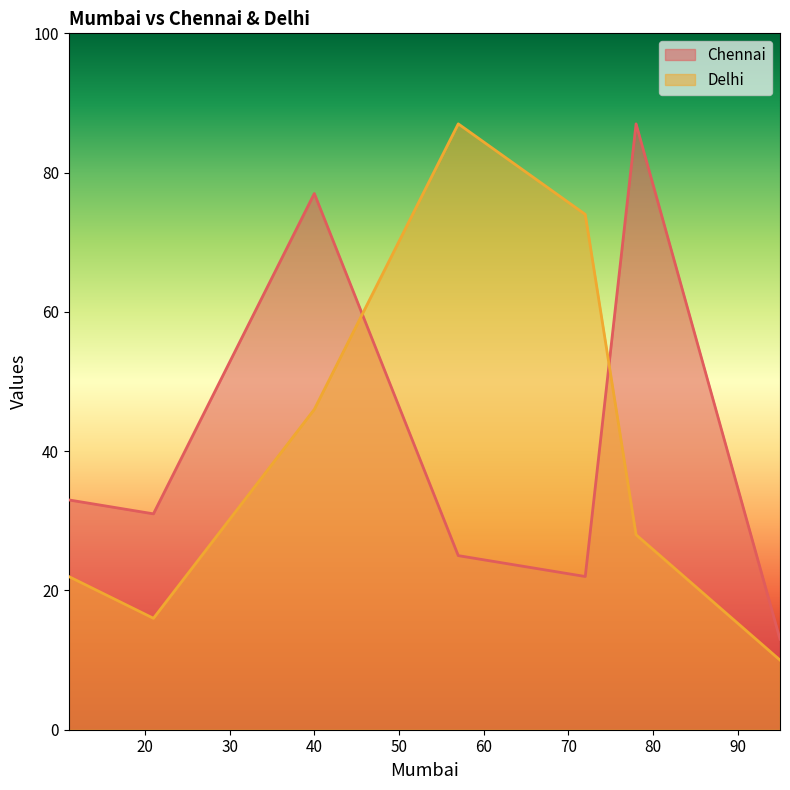

What is the total value across all series at 40?

123